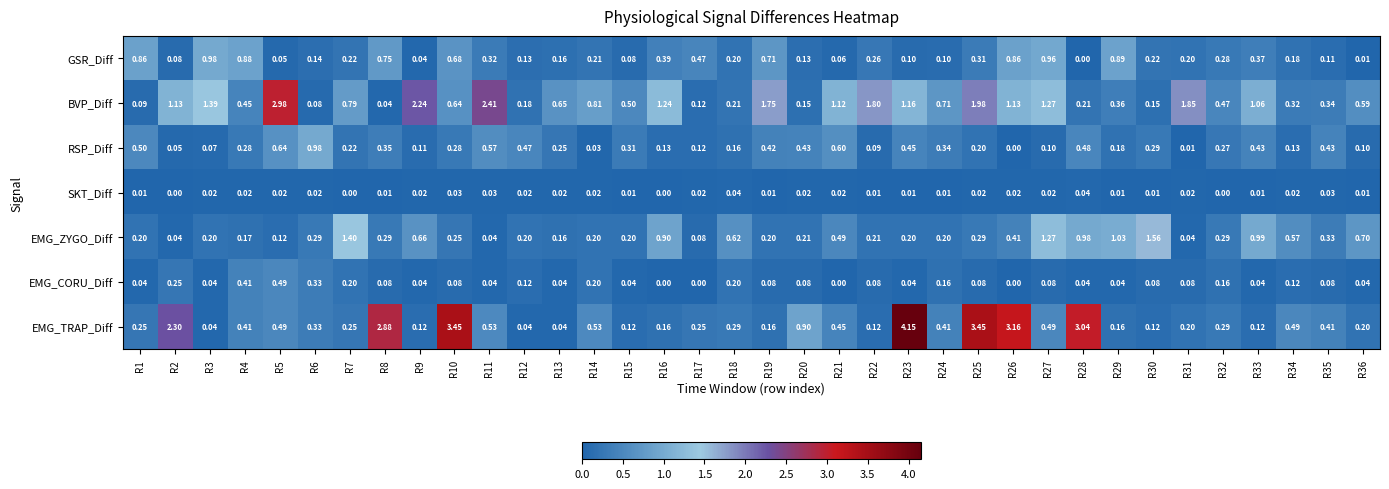

Rank the series at R23 from highest to lowest value.

EMG_TRAP_Diff, BVP_Diff, RSP_Diff, EMG_ZYGO_Diff, GSR_Diff, EMG_CORU_Diff, SKT_Diff